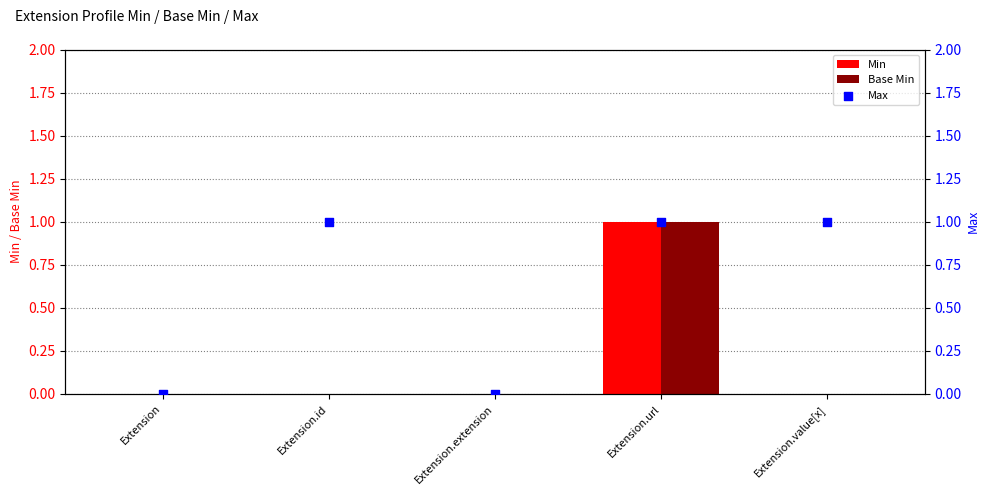

What are all the series names shown in the legend?

Min, Base Min, Max